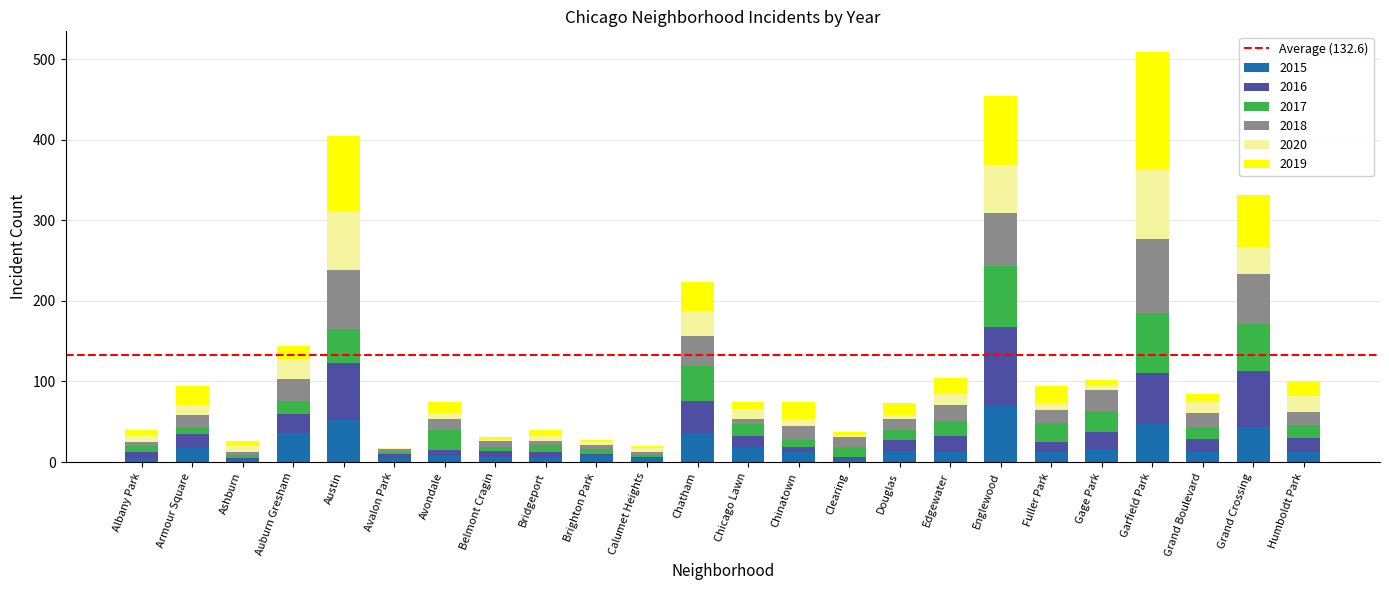

Which category has the highest value in the 2015 series?

Englewood